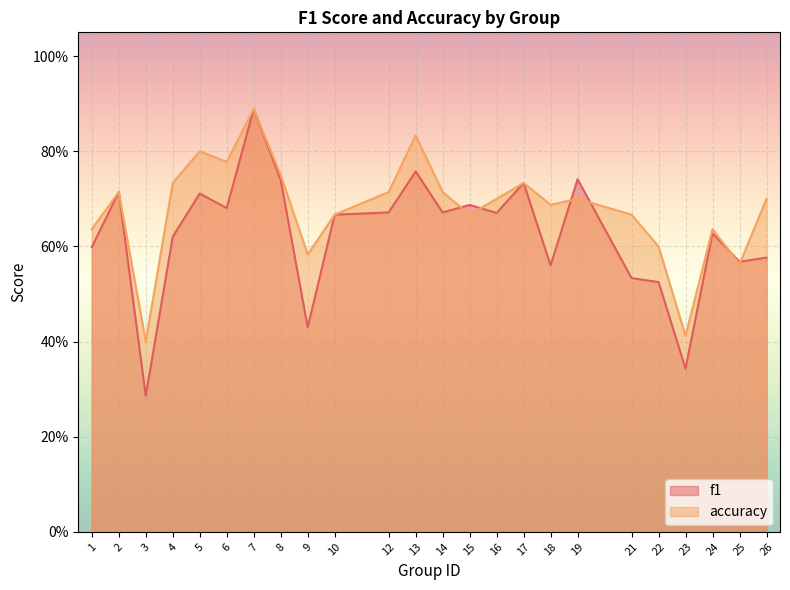

What is the difference between the maximum and minimum values in the accuracy series?

0.5